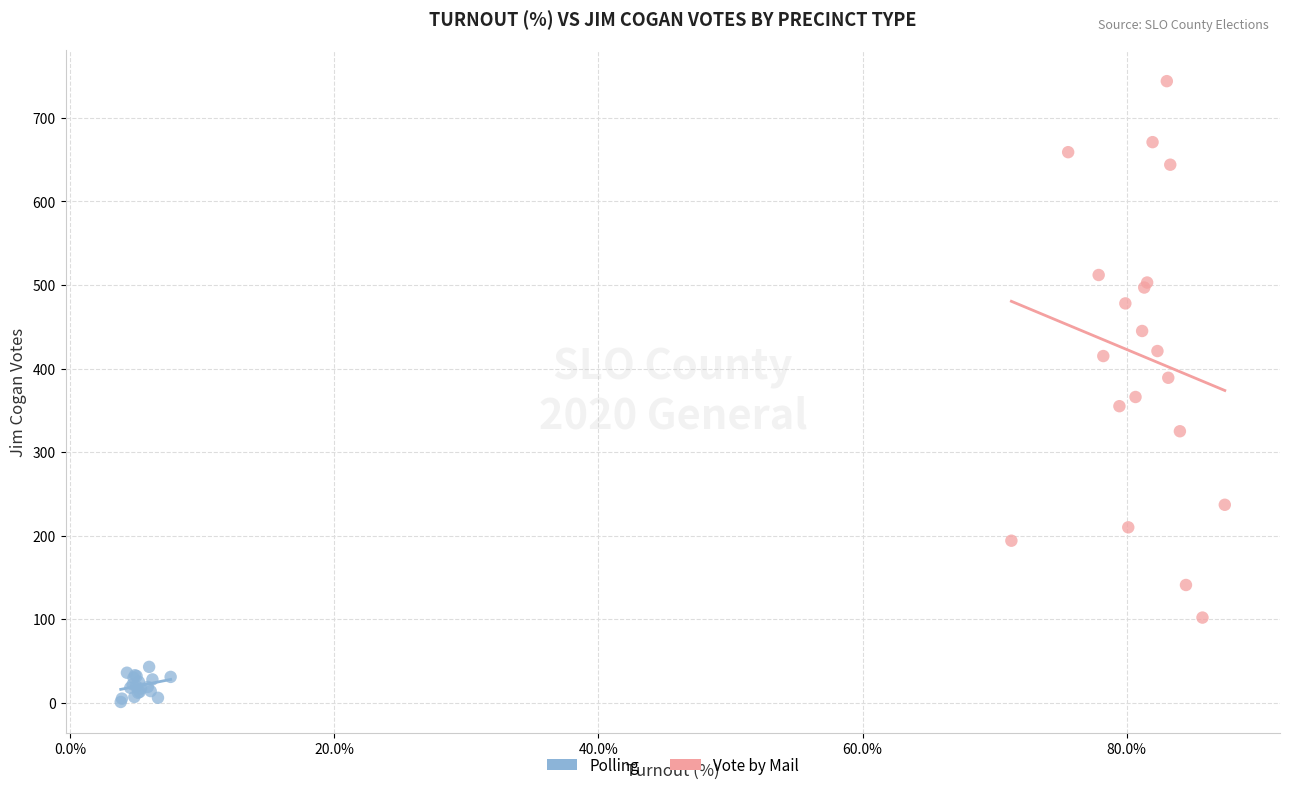

Which series contains the lowest Y value?

Polling